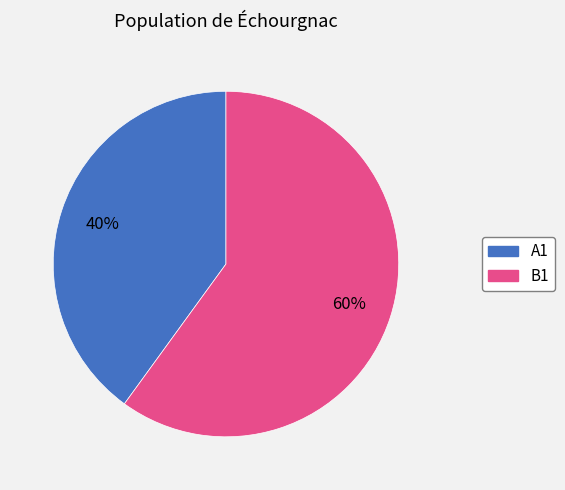

Approximately how many times larger is the value at A1 compared to B1?

0.7